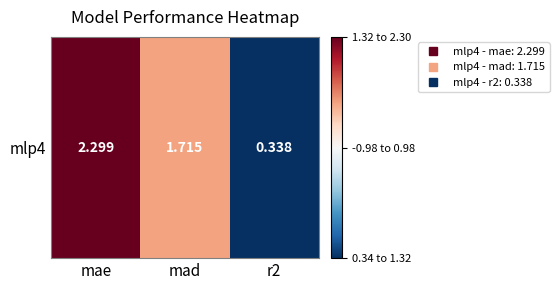

Which has a higher value, mad or mae?

mae